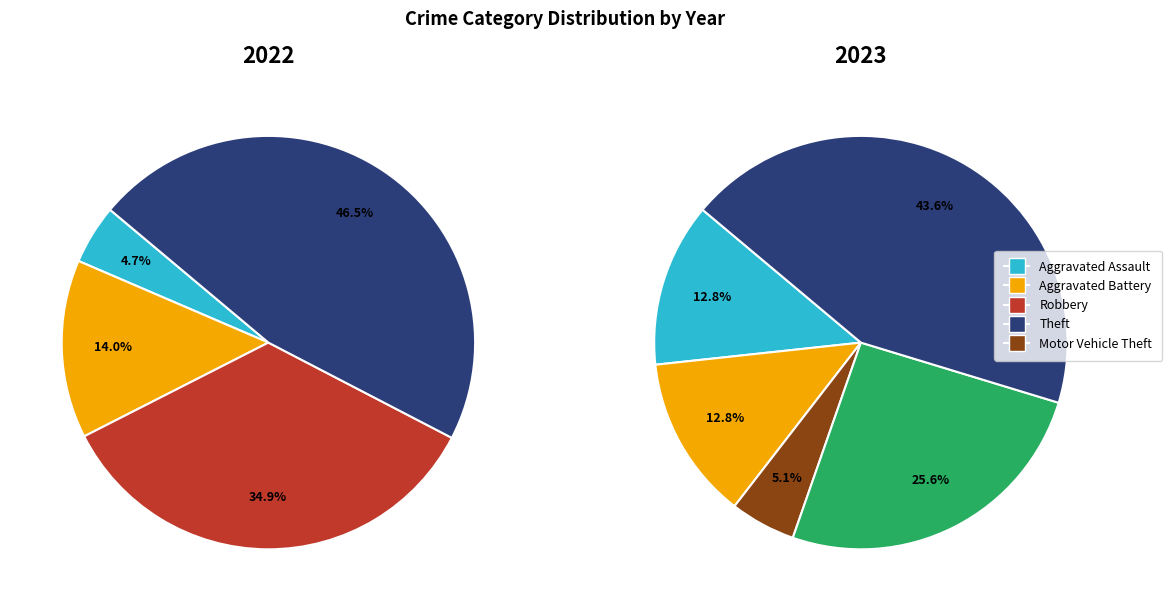

To the nearest percent, what portion does values_2023 represent?

13%